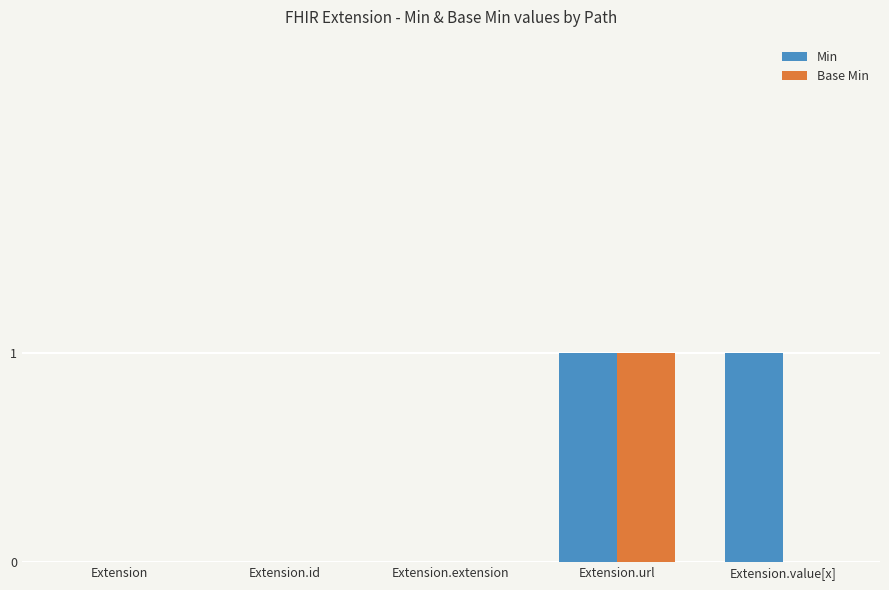

True or false: Min has a value of 0 at Extension.extension.

True